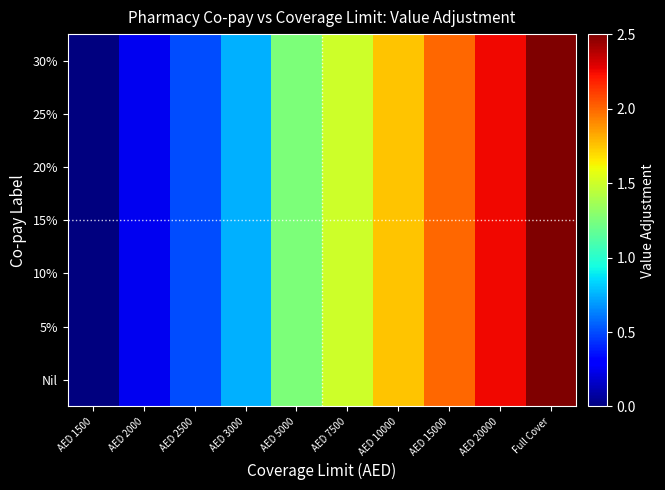

How many series are shown in this chart?

7